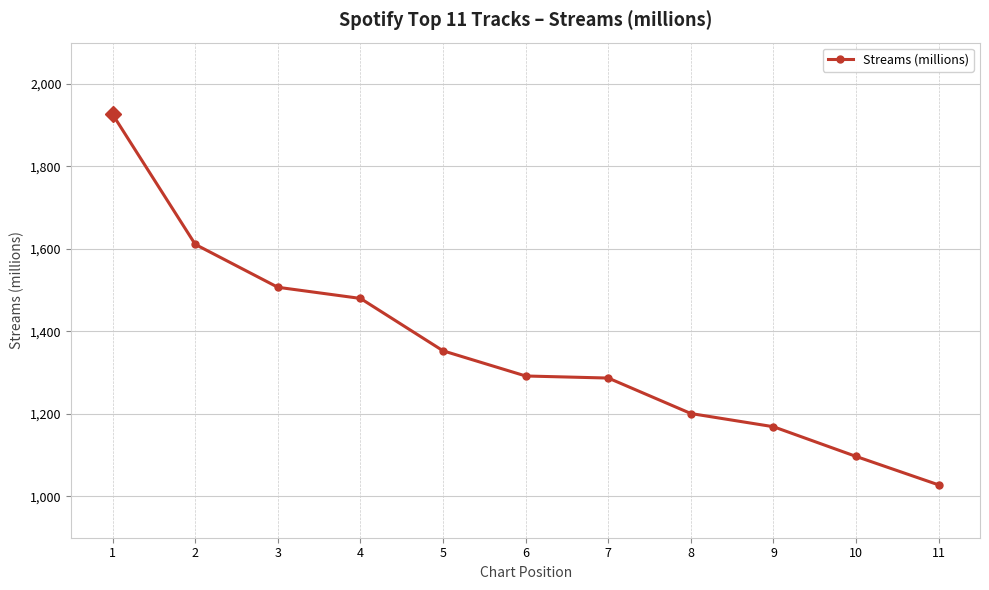

Which has a higher value, 3 or 11?

3